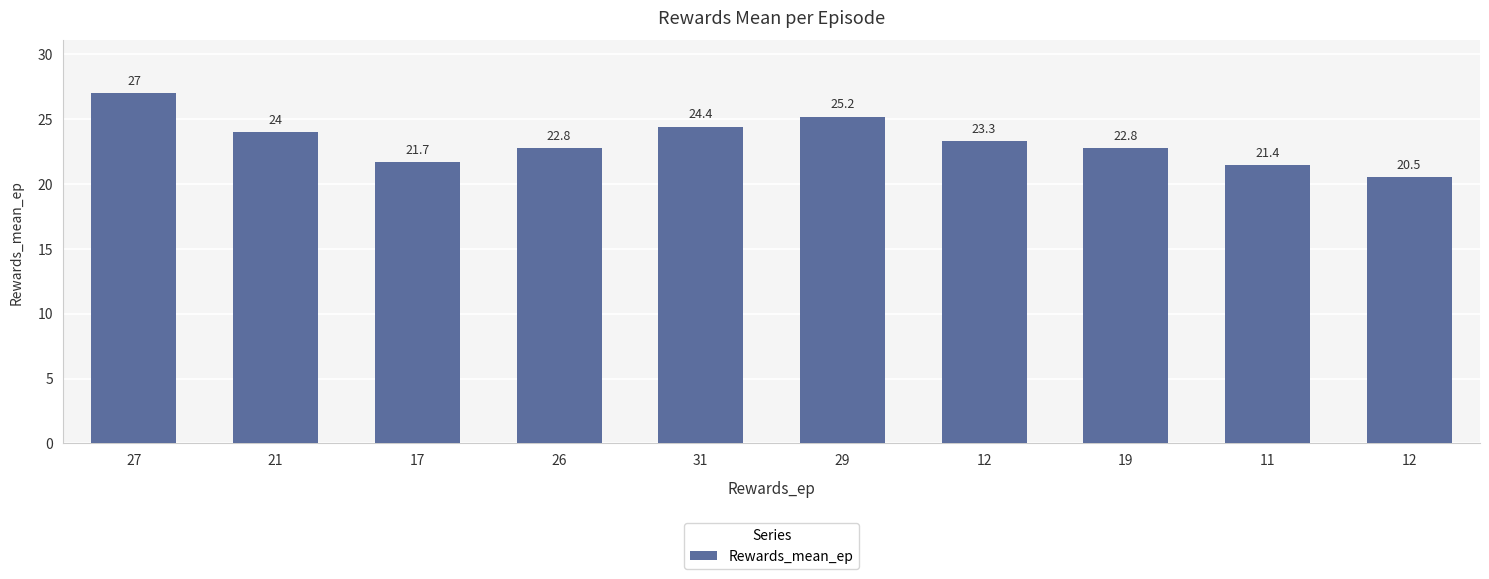

The chart shows a value of 22.8 at 26. True or false?

True